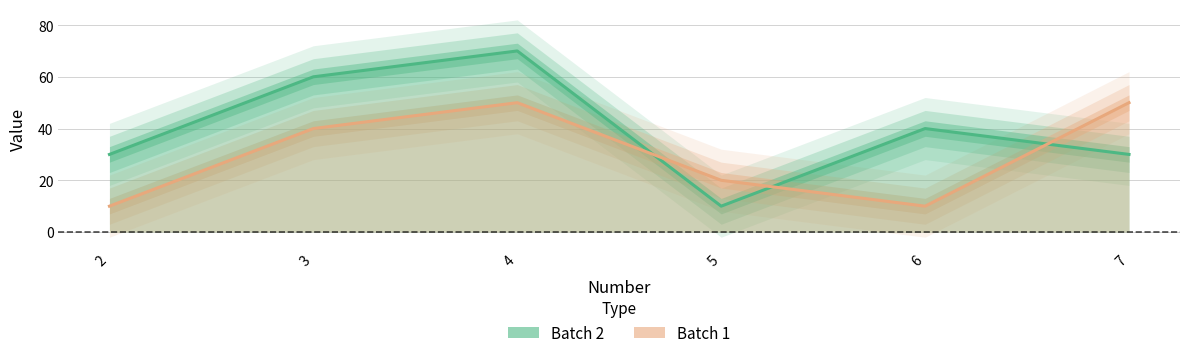

Which series ends up on top after the final intersection of Batch 1 and Batch 2?

Batch 1